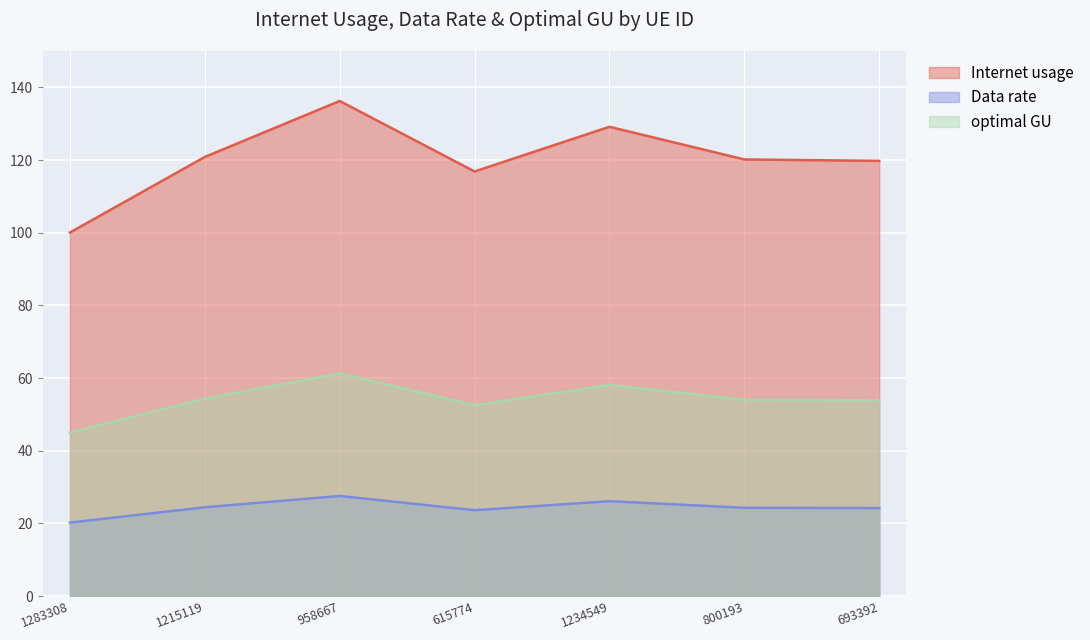

Reading left to right, transcribe all the data shown in this chart.

Internet usage: 1283308=100.1	1215119=120.9	958667=136.2	615774=116.9	1234549=129.1	800193=120.2	693392=119.8
Data rate: 1283308=20.2	1215119=24.5	958667=27.6	615774=23.6	1234549=26.1	800193=24.3	693392=24.2
optimal GU: 1283308=45.0	1215119=54.4	958667=61.3	615774=52.6	1234549=58.1	800193=54.1	693392=53.9